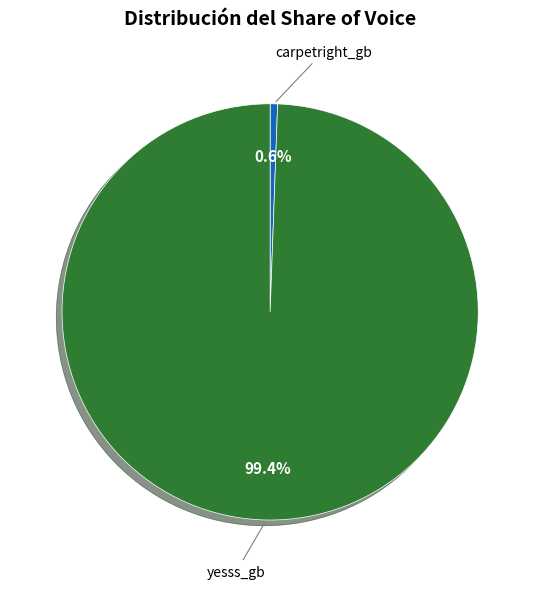

Count the number of slices in the pie.

2